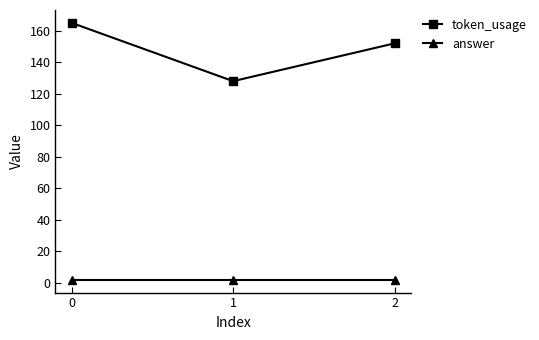

What is the highest value of the token_usage series?

165